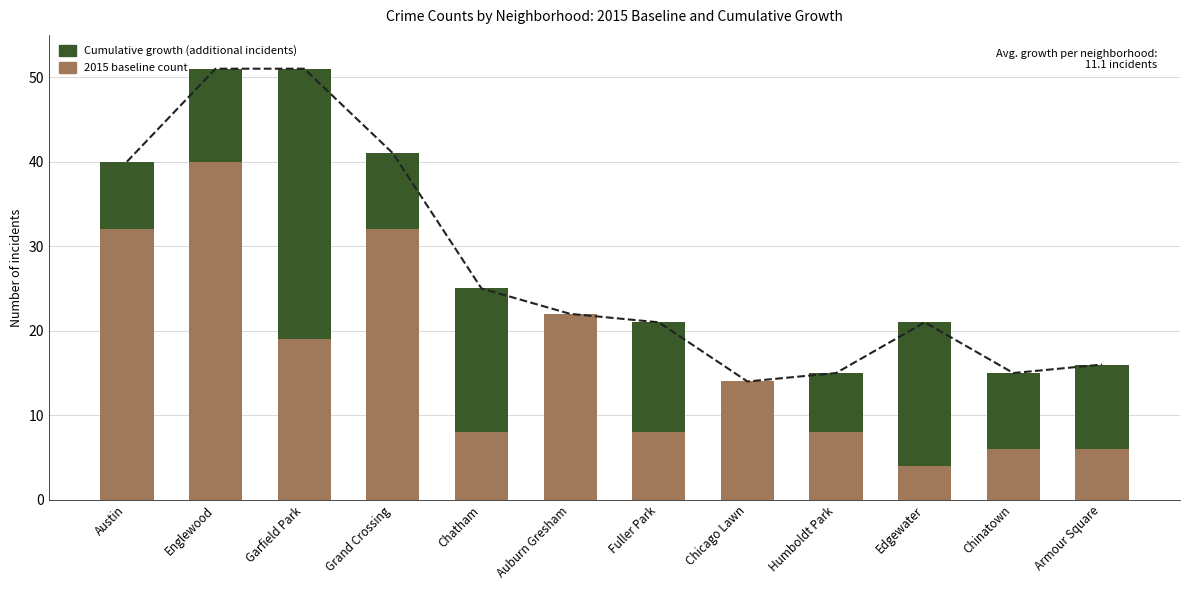

What is the maximum value shown in the chart?

51